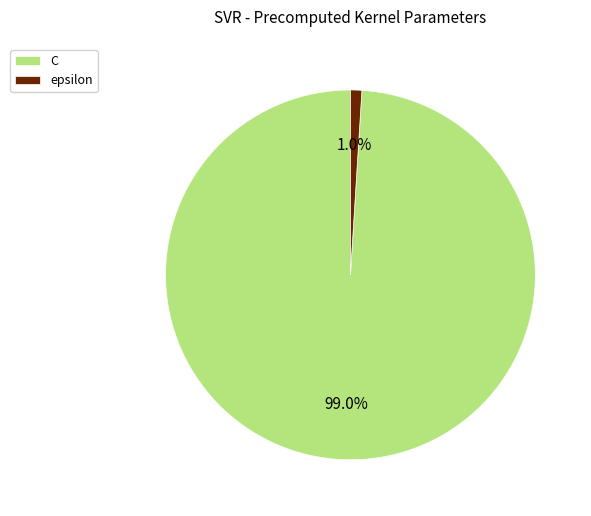

To the nearest percent, what is the combined percentage of C and epsilon?

100%